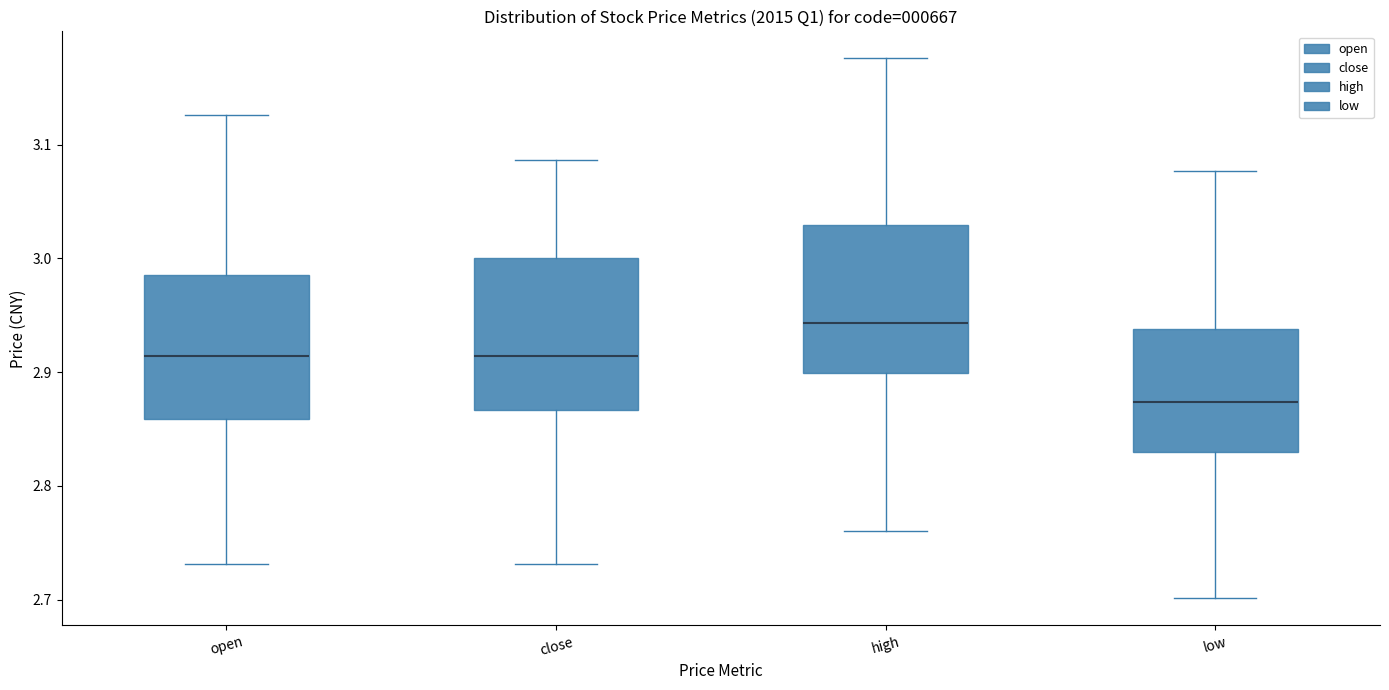

Reading left to right, read every box against the y-axis: the position of its median line, the range the box covers, and the ends of its whiskers. The values are not printed on the chart, so give them approximately, as read against the axis.

open: median 2.91, box 2.86 to 2.99, whiskers 2.73 to 3.13
close: median 2.91, box 2.87 to 3.00, whiskers 2.73 to 3.09
high: median 2.94, box 2.90 to 3.03, whiskers 2.76 to 3.18
low: median 2.87, box 2.83 to 2.94, whiskers 2.70 to 3.08